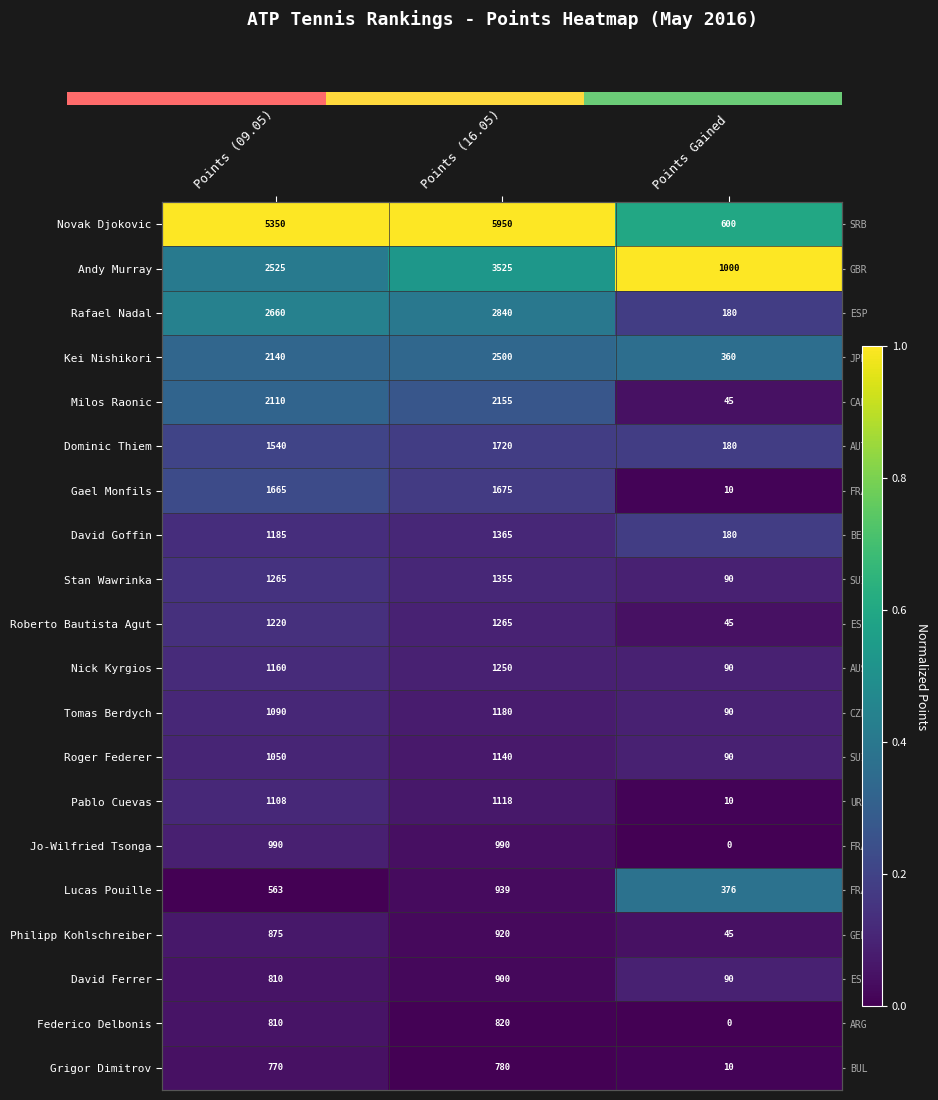

What is the total value across all series at Points Gained?

3.5